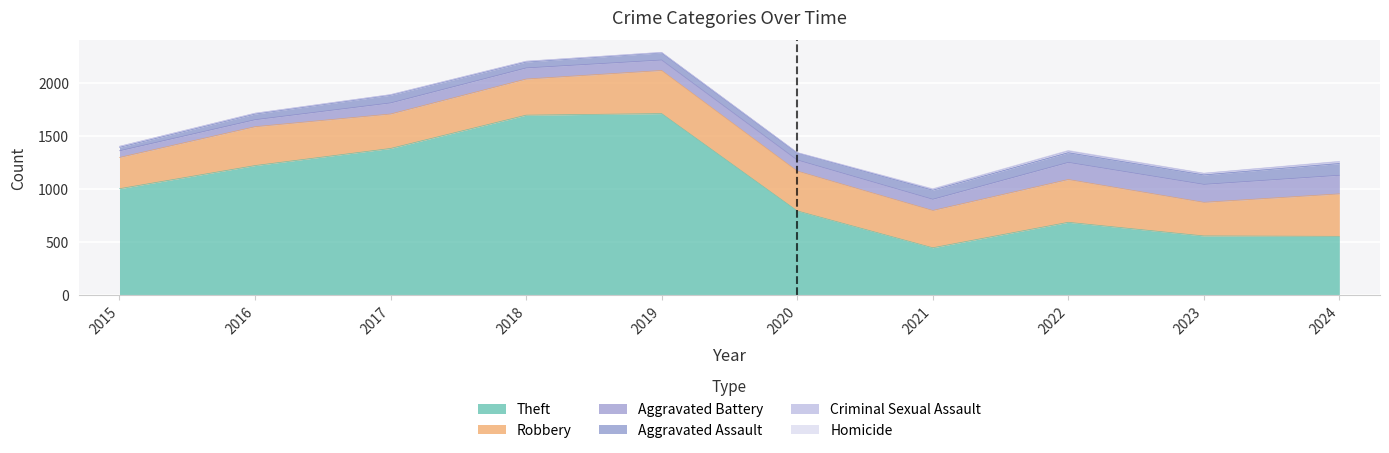

True or false: Robbery and Theft intersect in this chart.

False